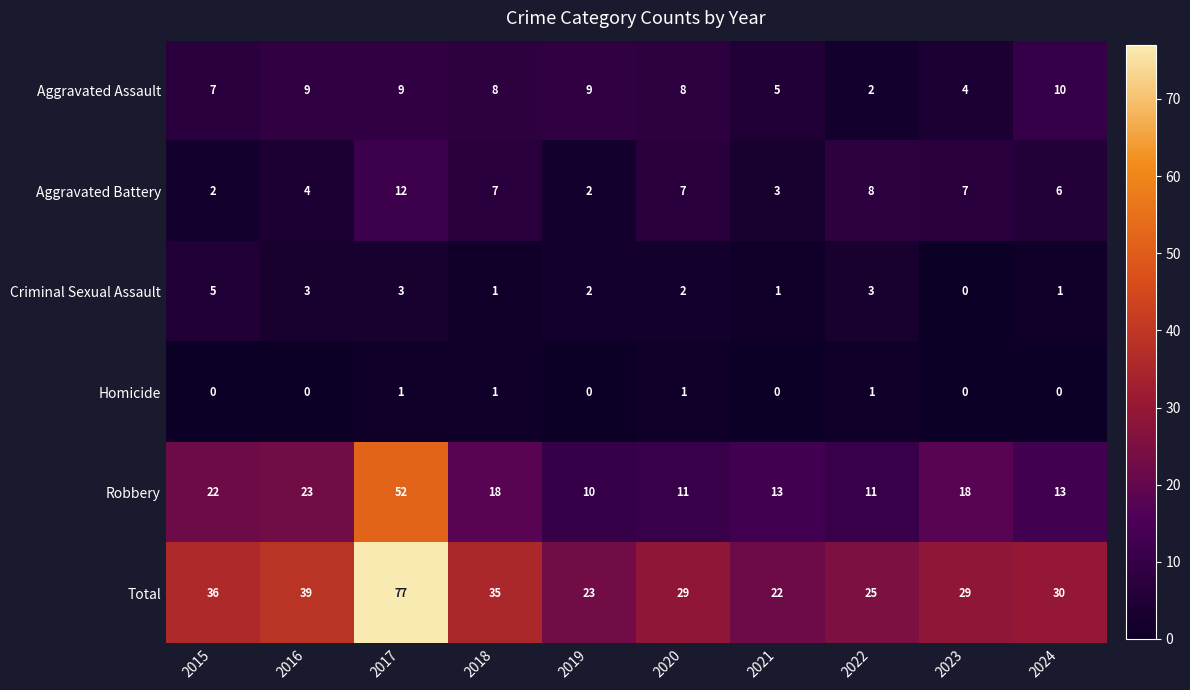

What is the maximum value shown in the chart?

77